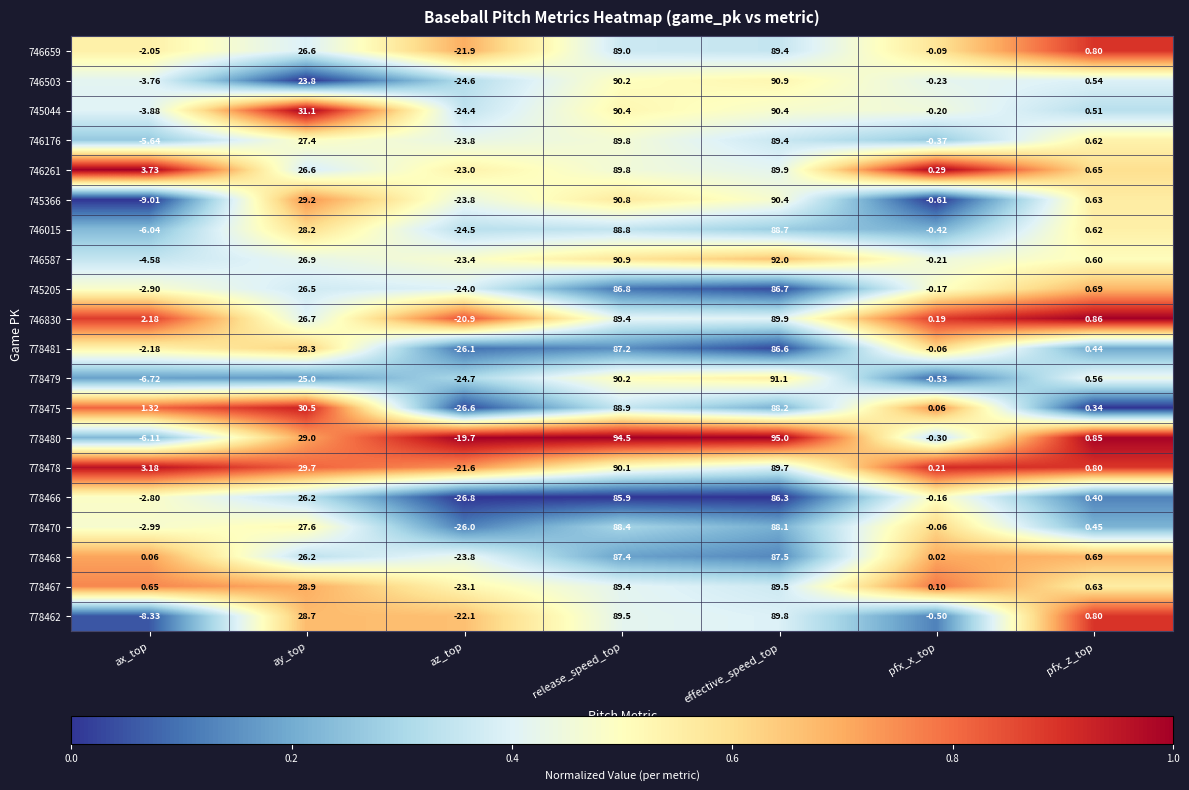

At which category does the chart reach its minimum across all series?

az_top